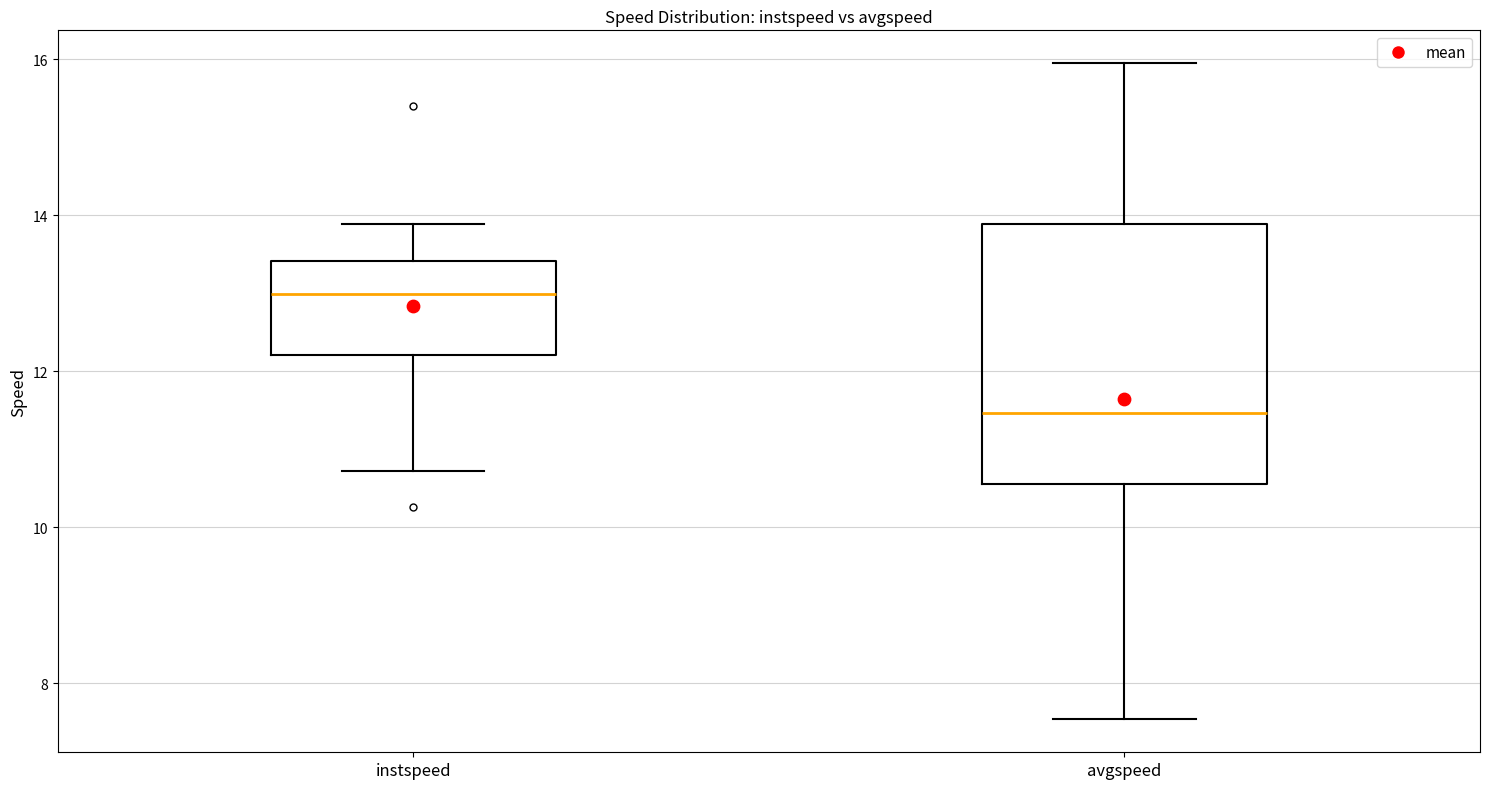

Which box is the tallest, from its lower edge to its upper edge?

avgspeed